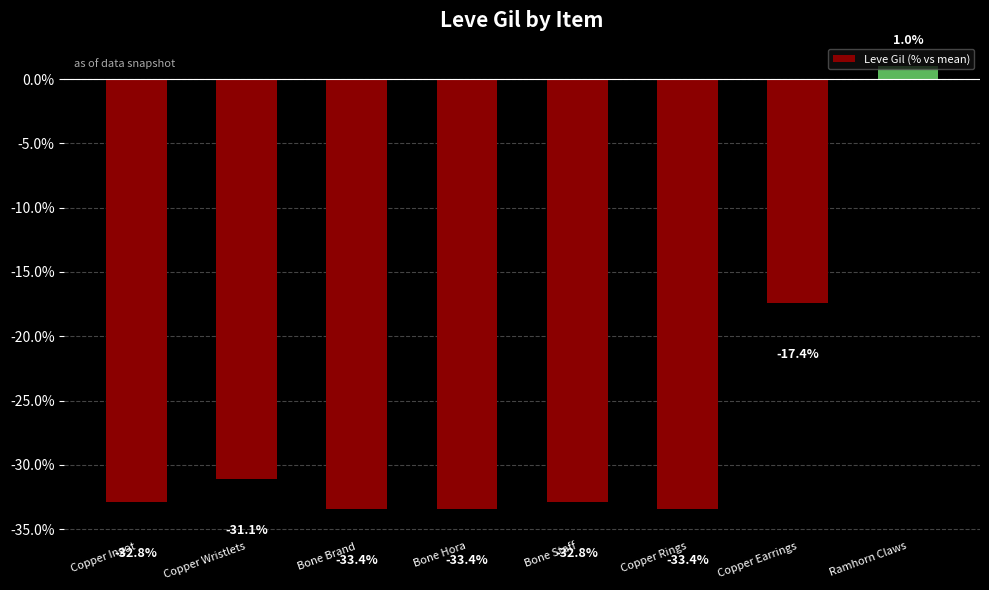

Where is the data nearest to the value -16?

Copper Earrings